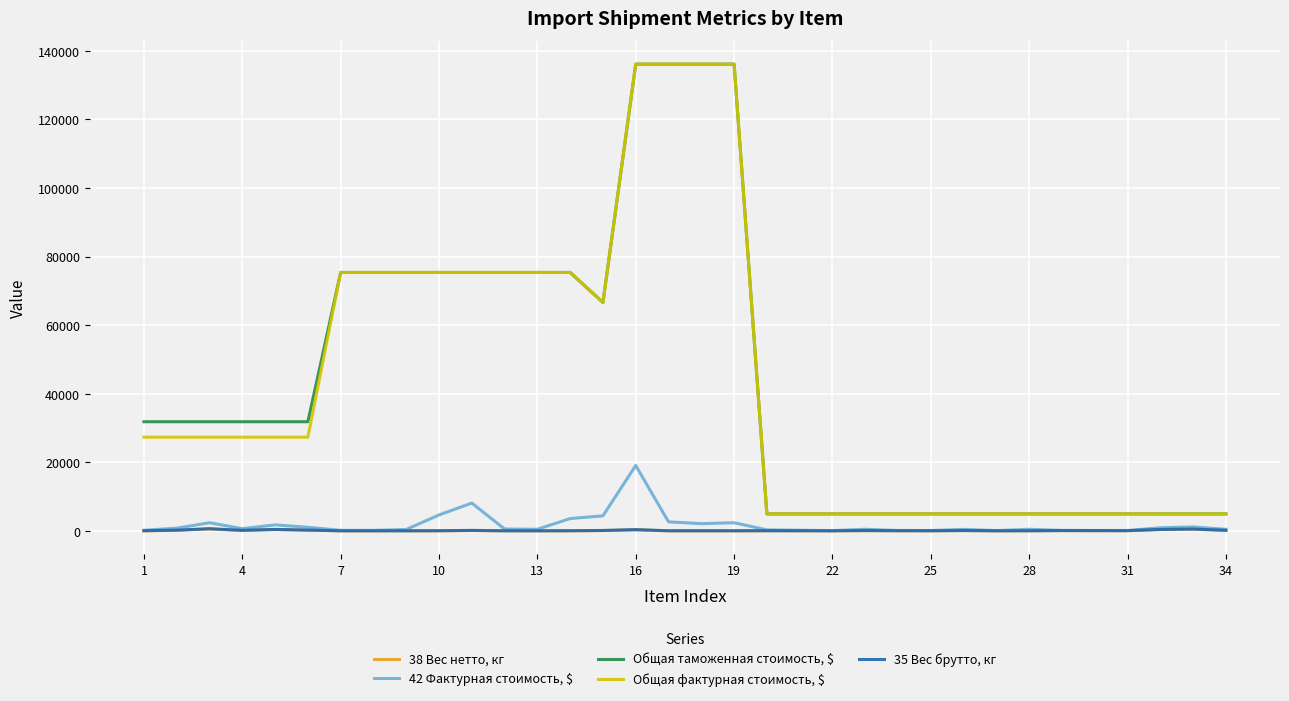

Does the chart display data point markers on the line(s)?

No